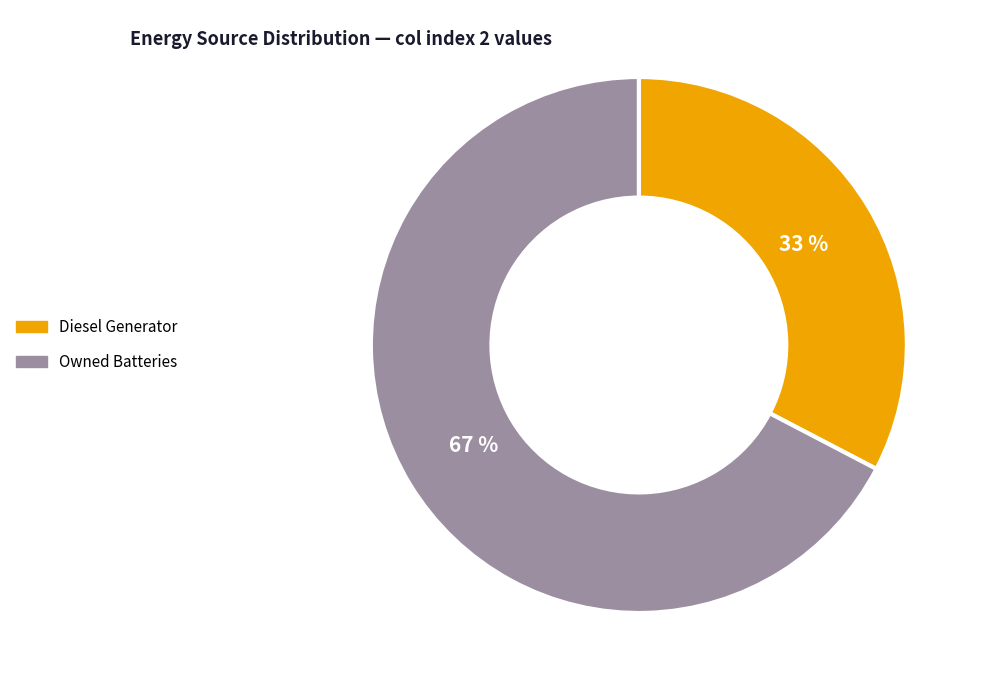

Is the sum of Diesel Generator and Owned Batteries greater than half?

Yes